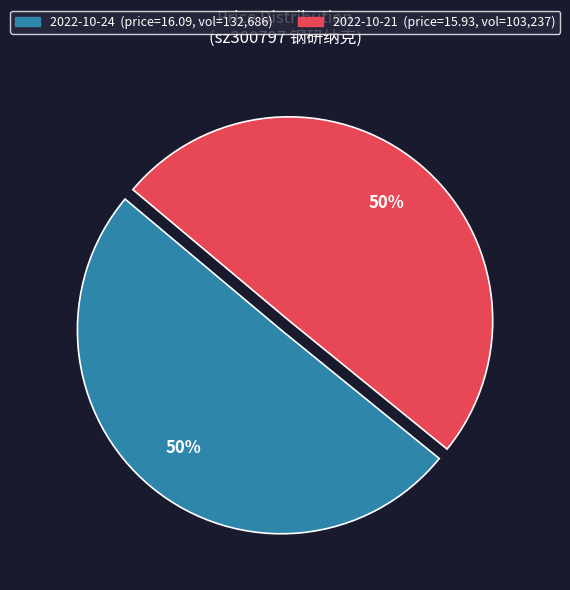

To the nearest percent, what is the average slice percentage?

50%